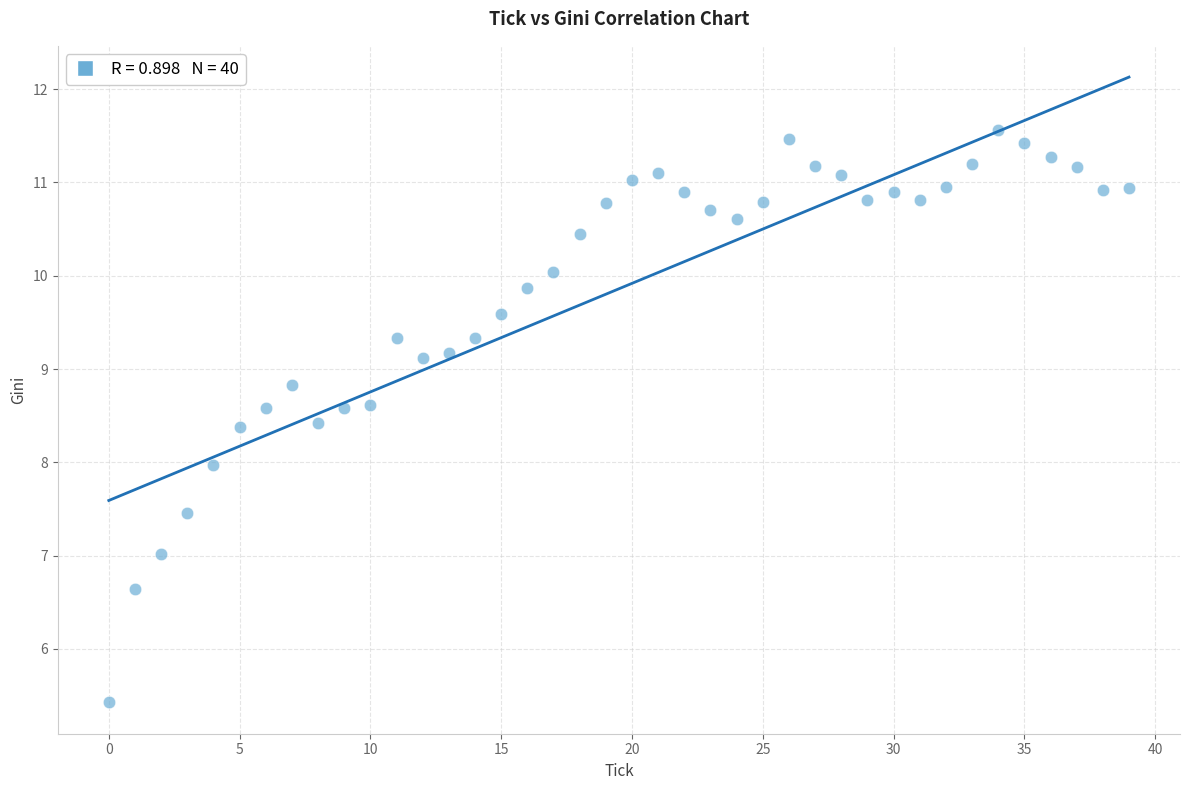

What is the range of Y values (max minus min)?

6.1